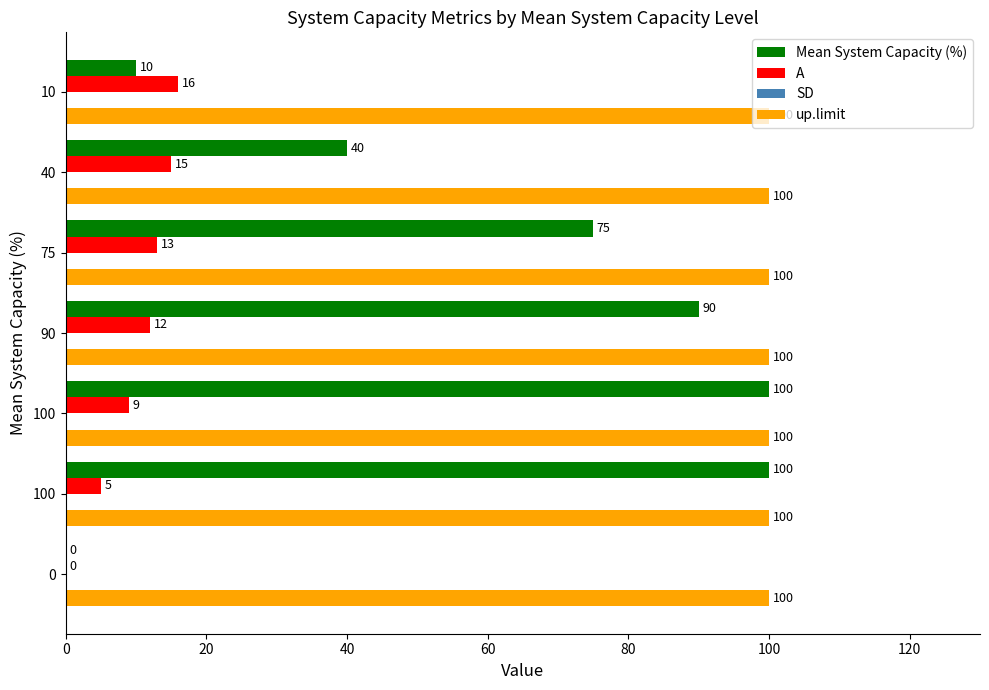

Count the number of categories in the chart.

7